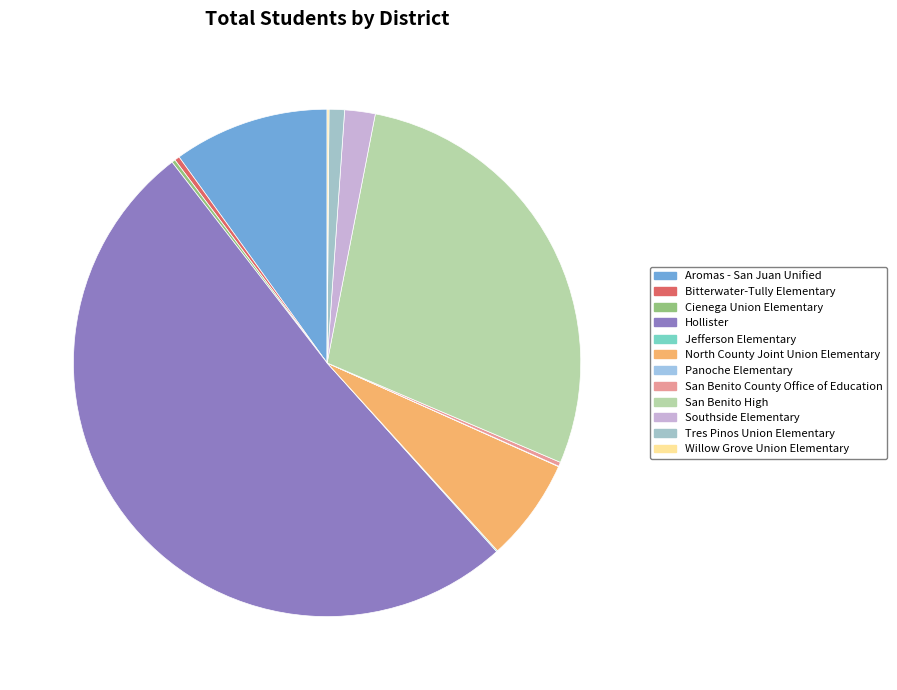

Which category has the smallest portion of the pie?

Panoche Elementary